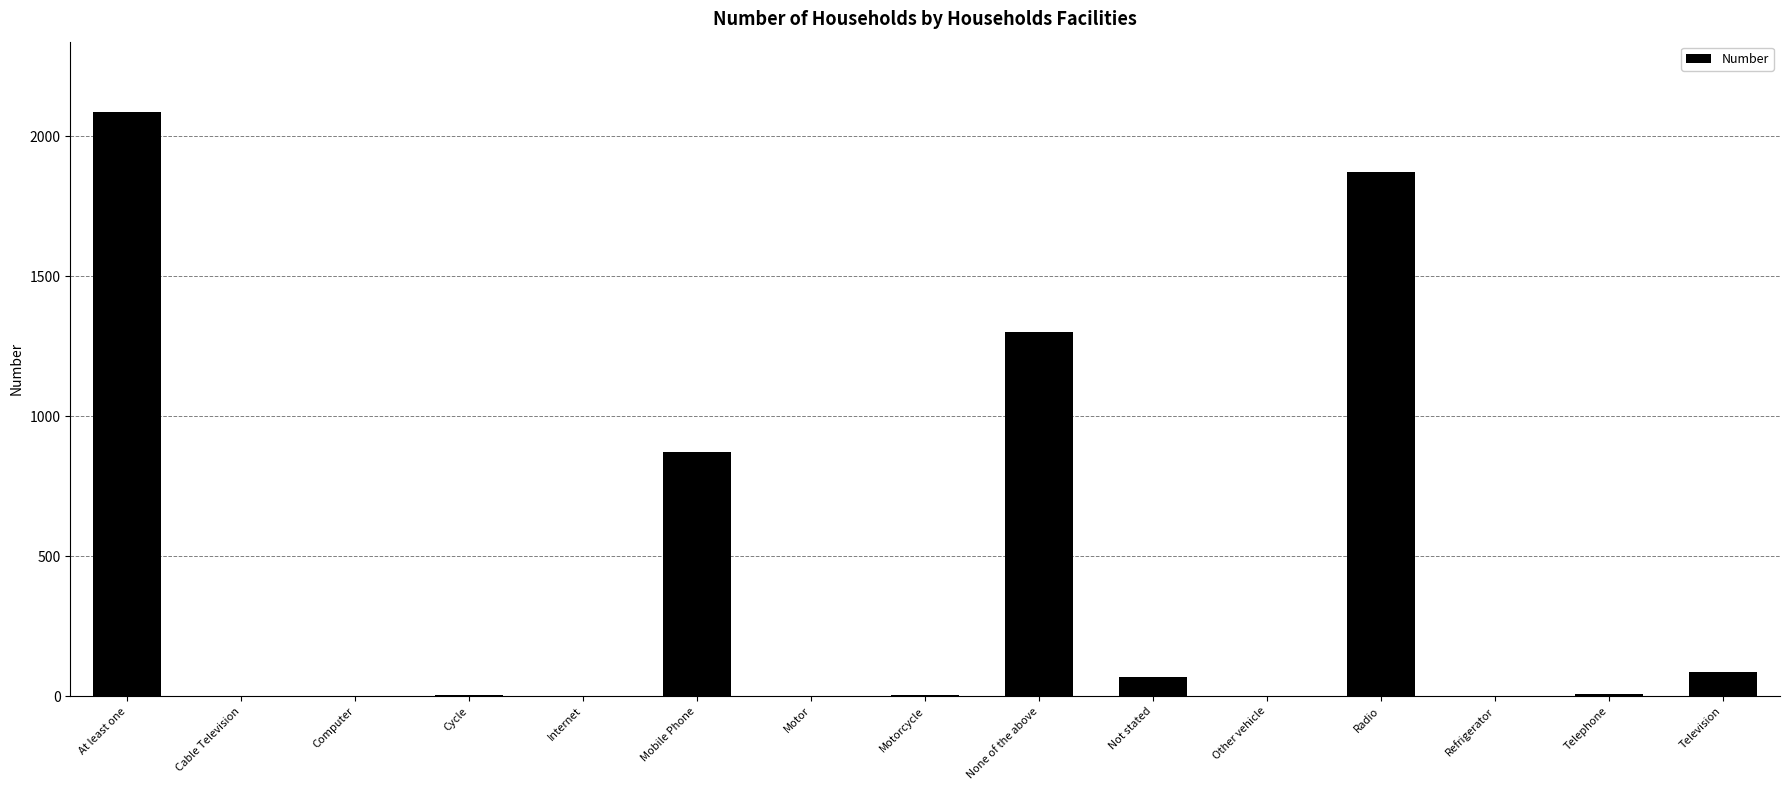

What is the change in value from Radio to Television?

-1786